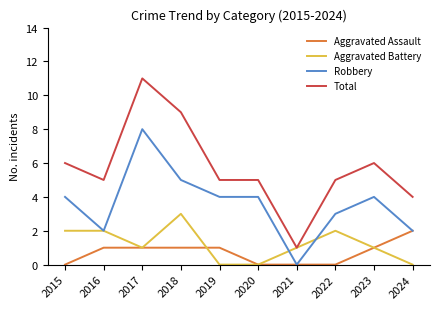

True or false: Robbery and Total cross at least once.

False